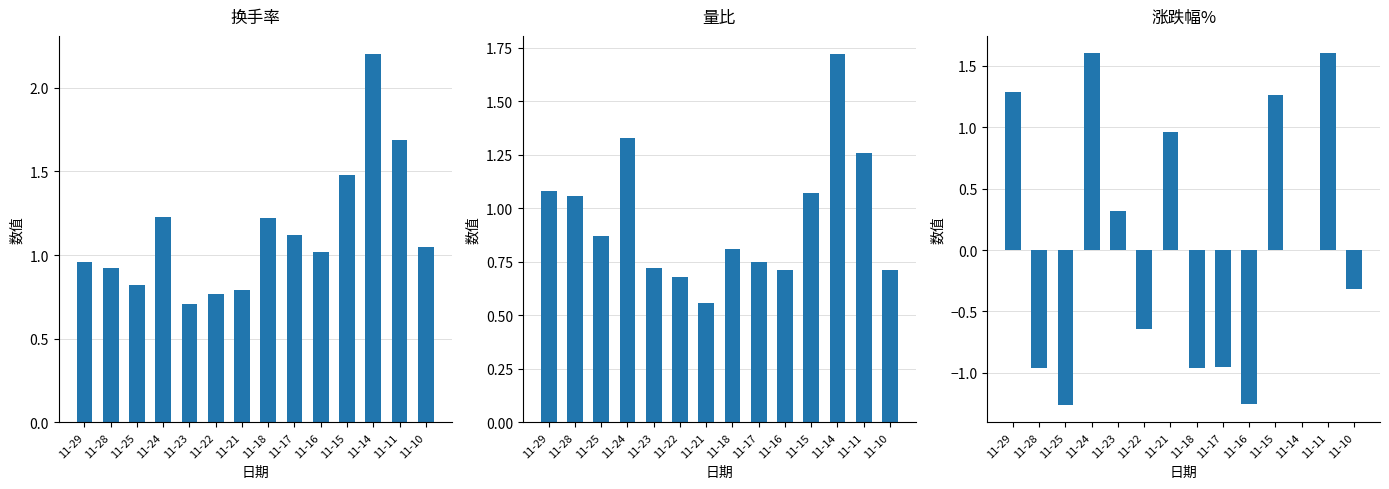

What is the smallest value displayed?

-1.3